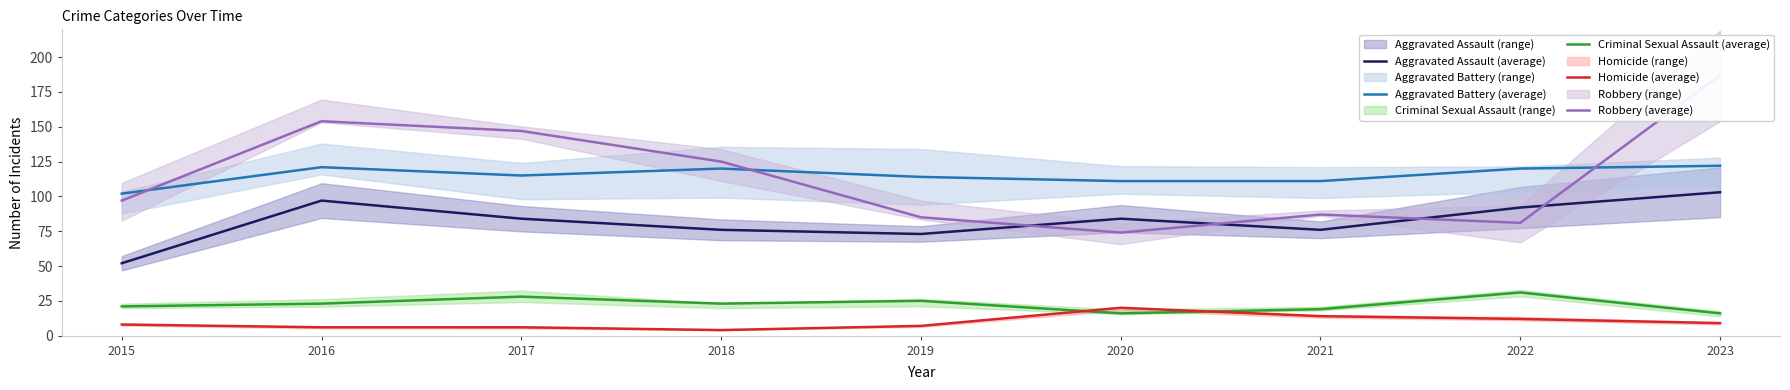

What is the difference between the second highest and minimum values in the Aggravated Battery (average) series?

19